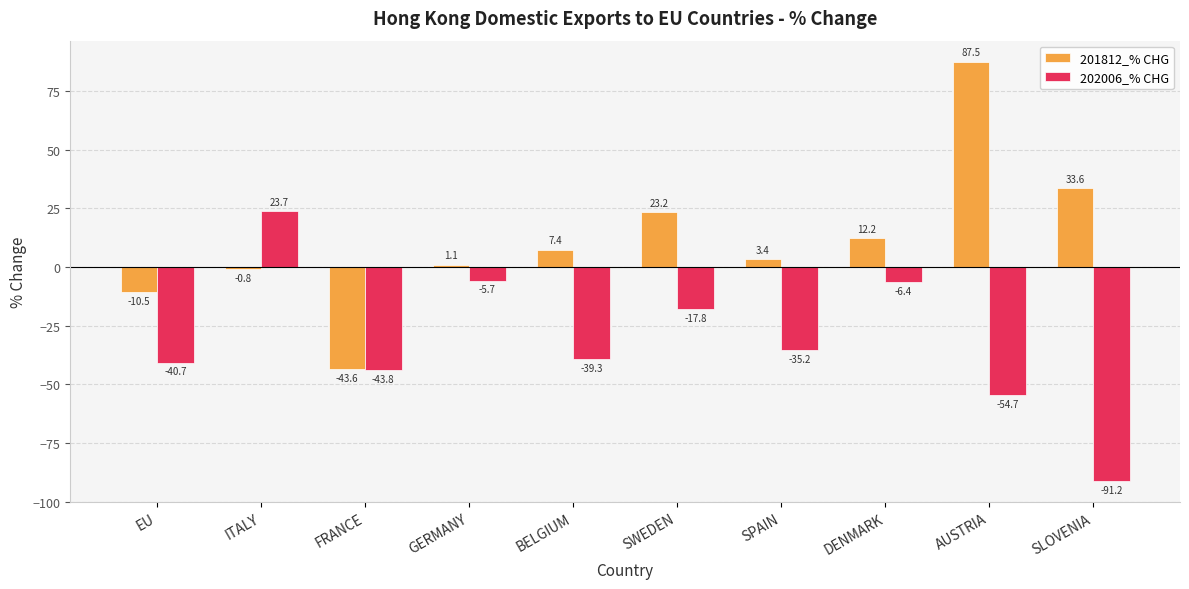

What is the difference between the 202006_% CHG values at SLOVENIA and EU?

50.5